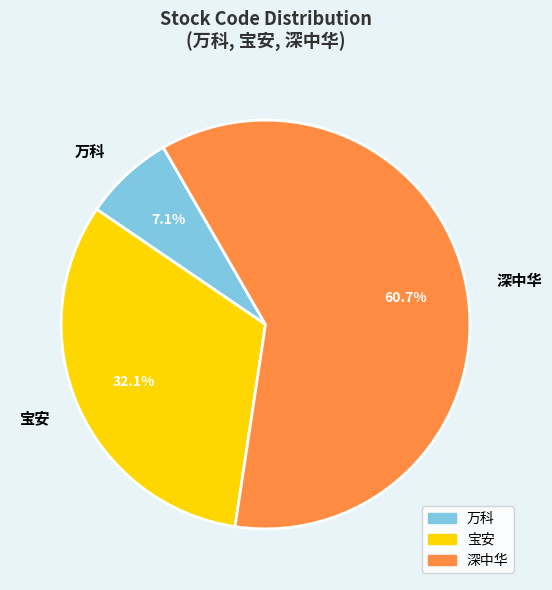

Which slice is the smallest?

万科